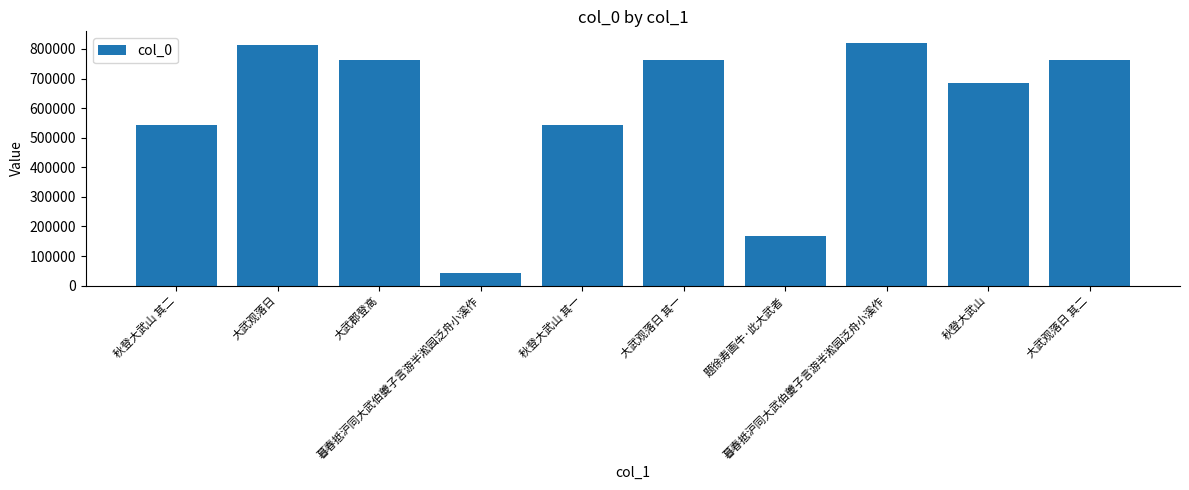

How many bars are there in total?

10